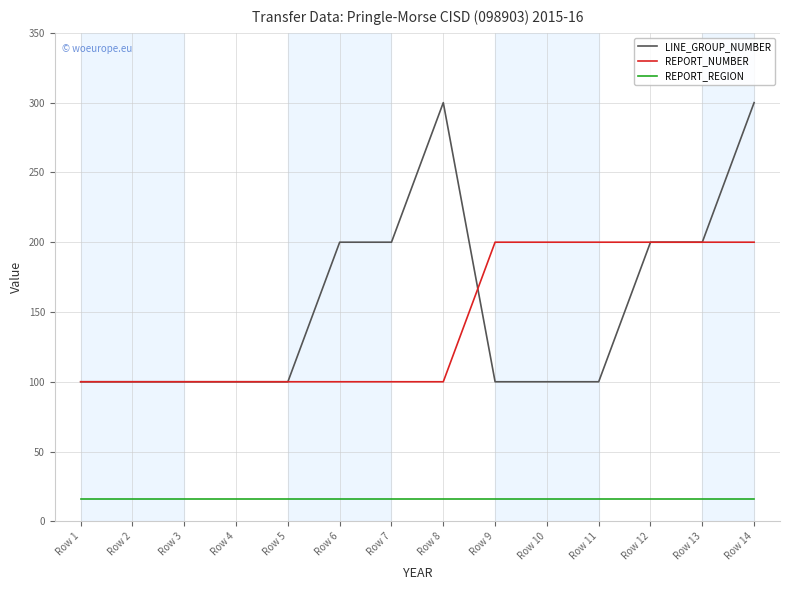

The value of REPORT_NUMBER at Row 10 is 76. True or false?

False